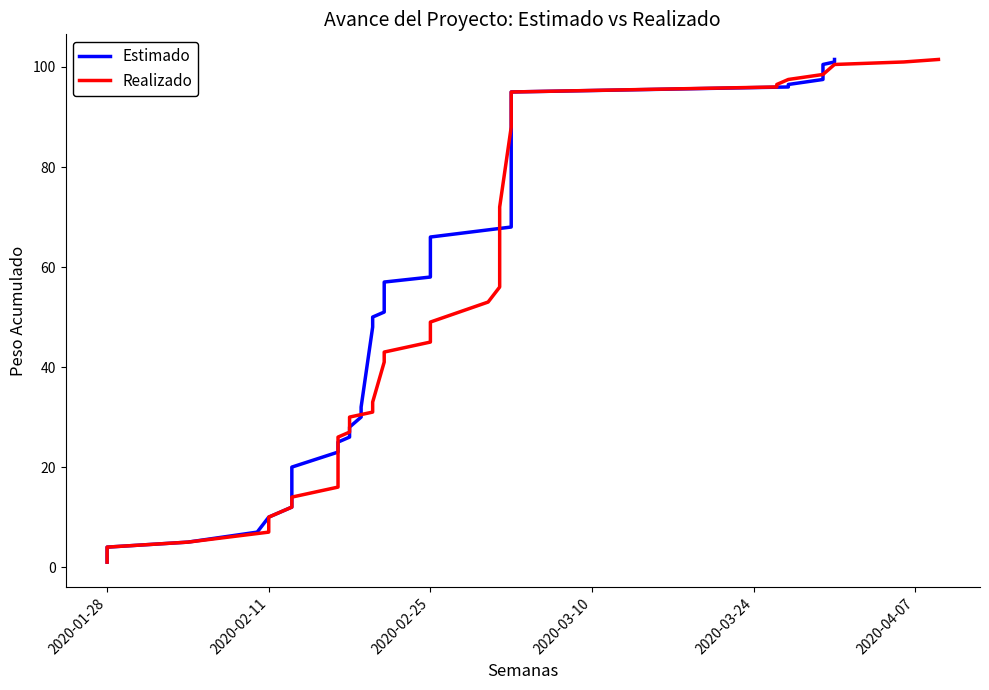

What are all the series names shown in the legend?

Estimado, Realizado